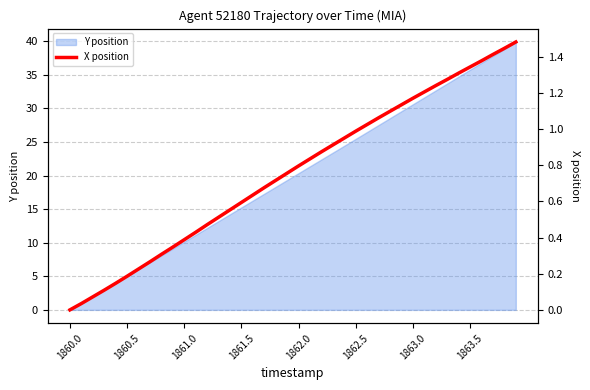

What is the label of the 22nd point from the left?

21